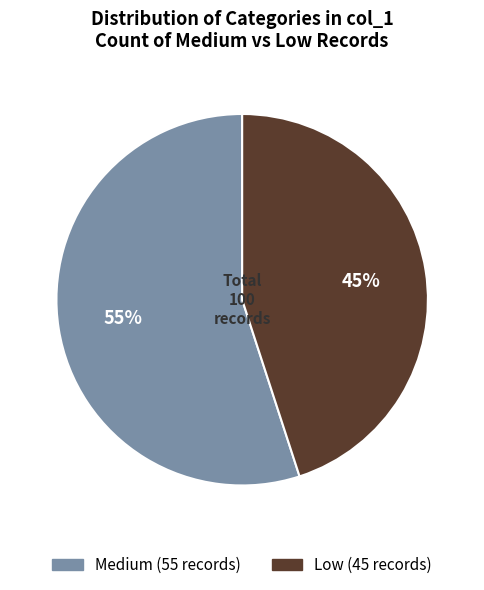

Which category has the smallest portion of the pie?

Low